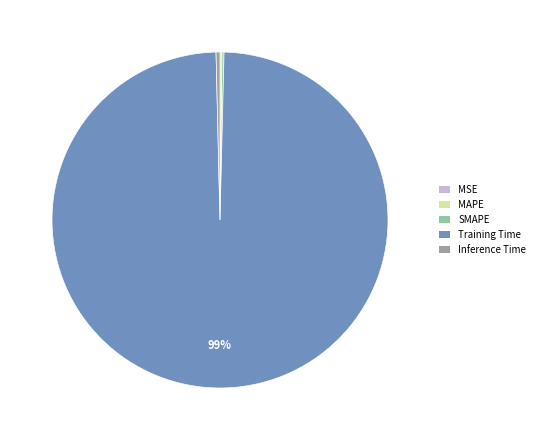

What is the largest slice in the pie chart?

Training Time